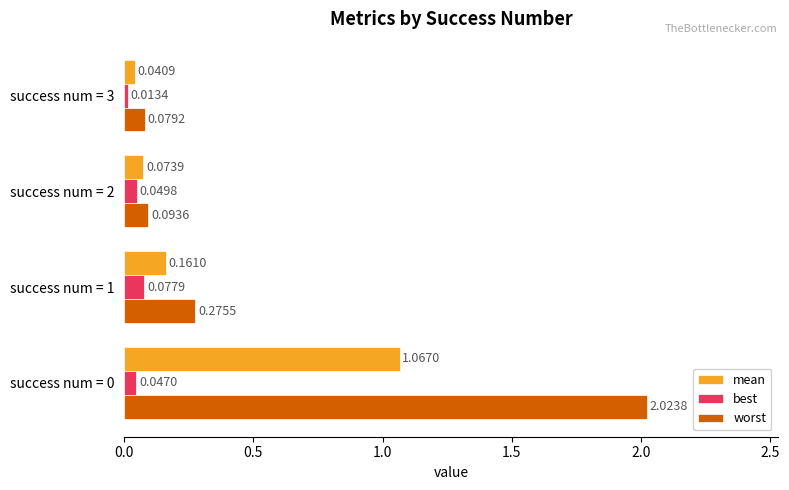

Where is mean nearest to the value 0?

success num = 3